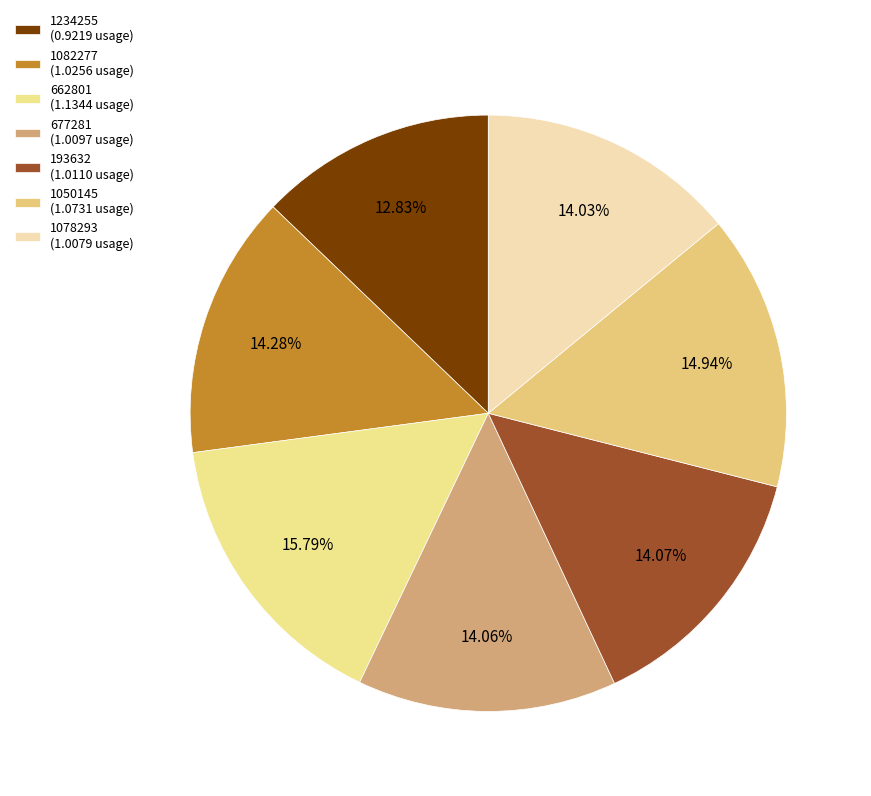

Is 1234255 the majority of the pie?

No